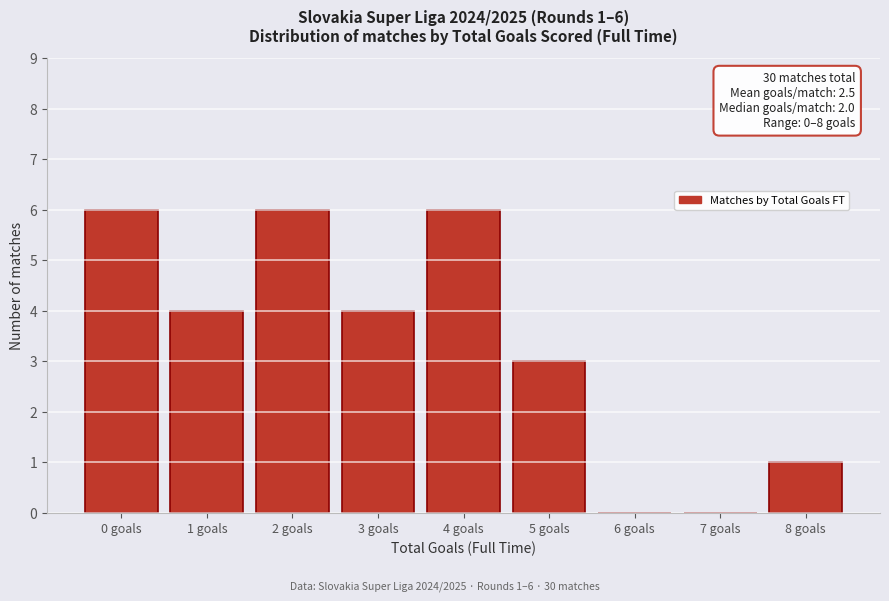

Reading left to right, what are all the values shown in this chart?

0 goals=6	1 goals=4	2 goals=6	3 goals=4	4 goals=6	5 goals=3	6 goals=0	7 goals=0	8 goals=1